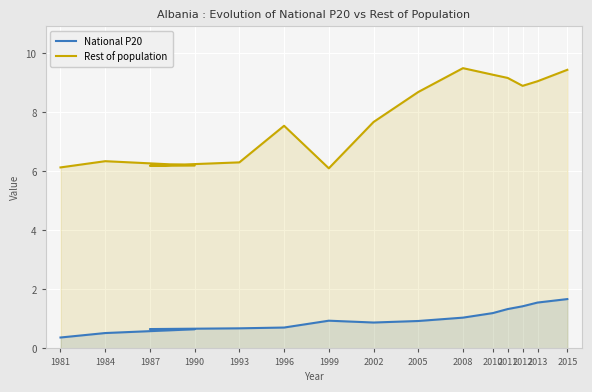

Rank the series at 2002 from highest to lowest value.

Rest of population, National P20